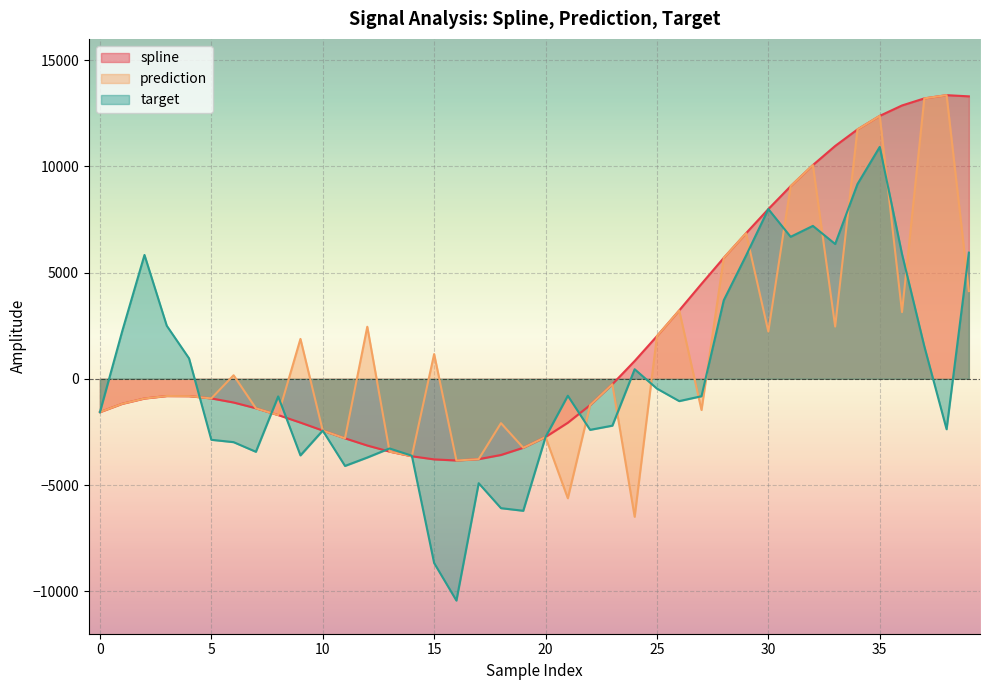

At which category is the sum across all series the highest?

35